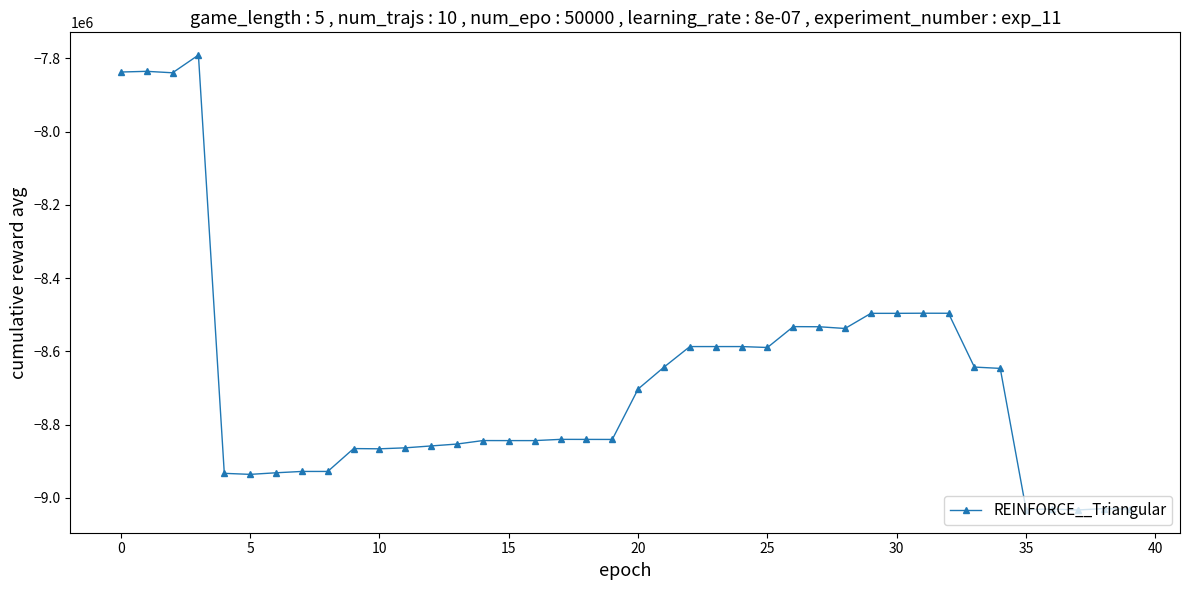

What is the sum of all values?

-347053057.6